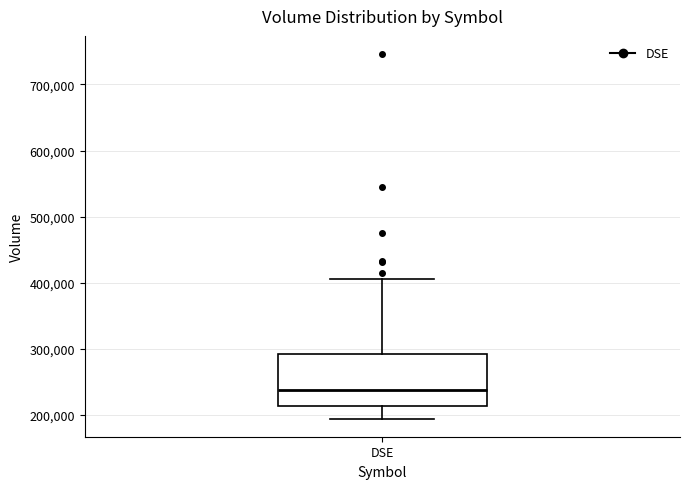

Transcribe this box plot: give where the median line is, the range the box spans, and where the two whiskers end, as read against the y-axis. The values are not printed on the chart, so give them approximately, as read against the axis.

median 240000, box 210000 to 290000, whiskers 190000 to 410000